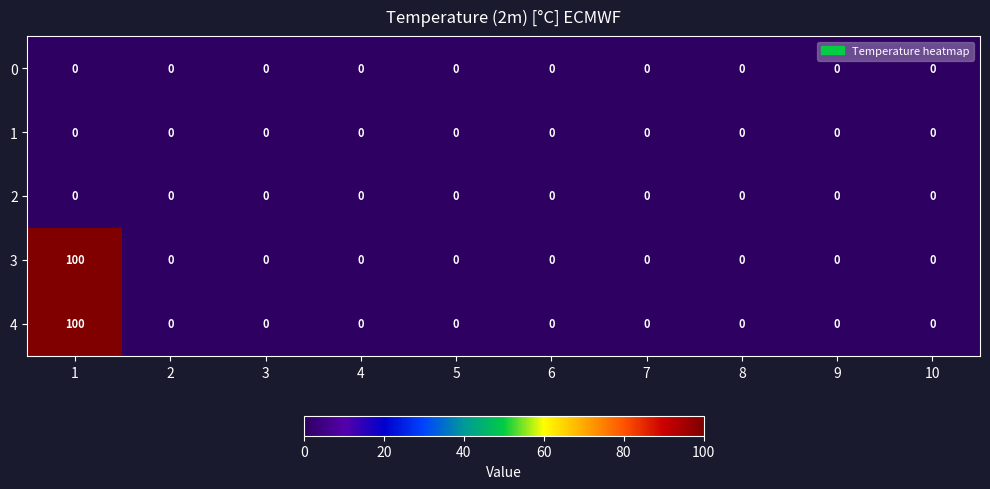

What is the greatest value displayed?

100